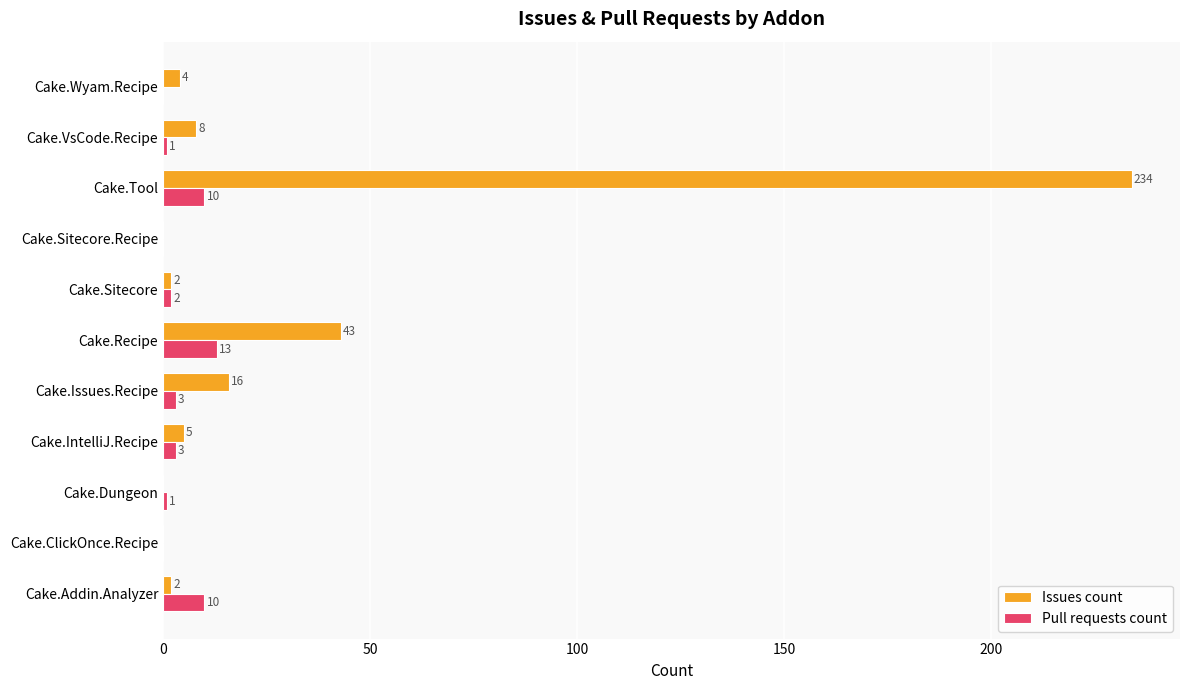

At which category is the sum across all series the highest?

Cake.Tool